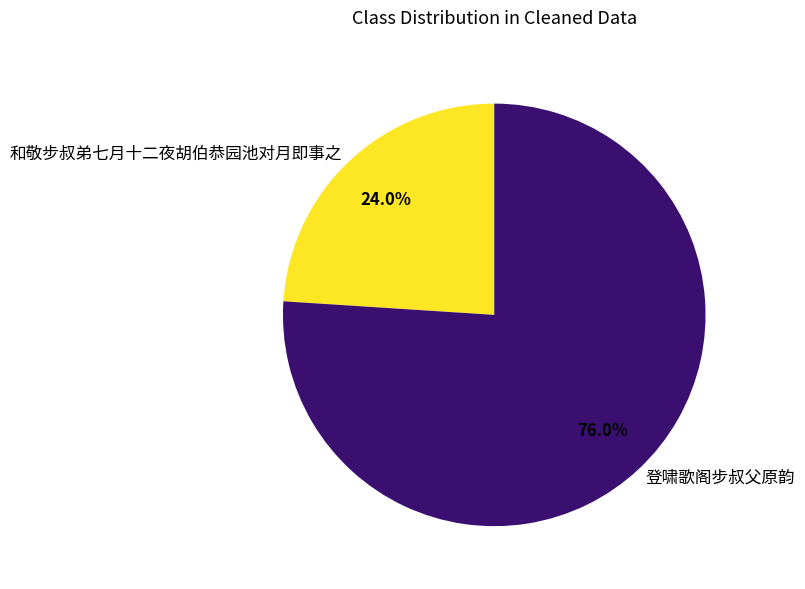

Which slice represents more than half of the pie?

登啸歌阁步叔父原韵